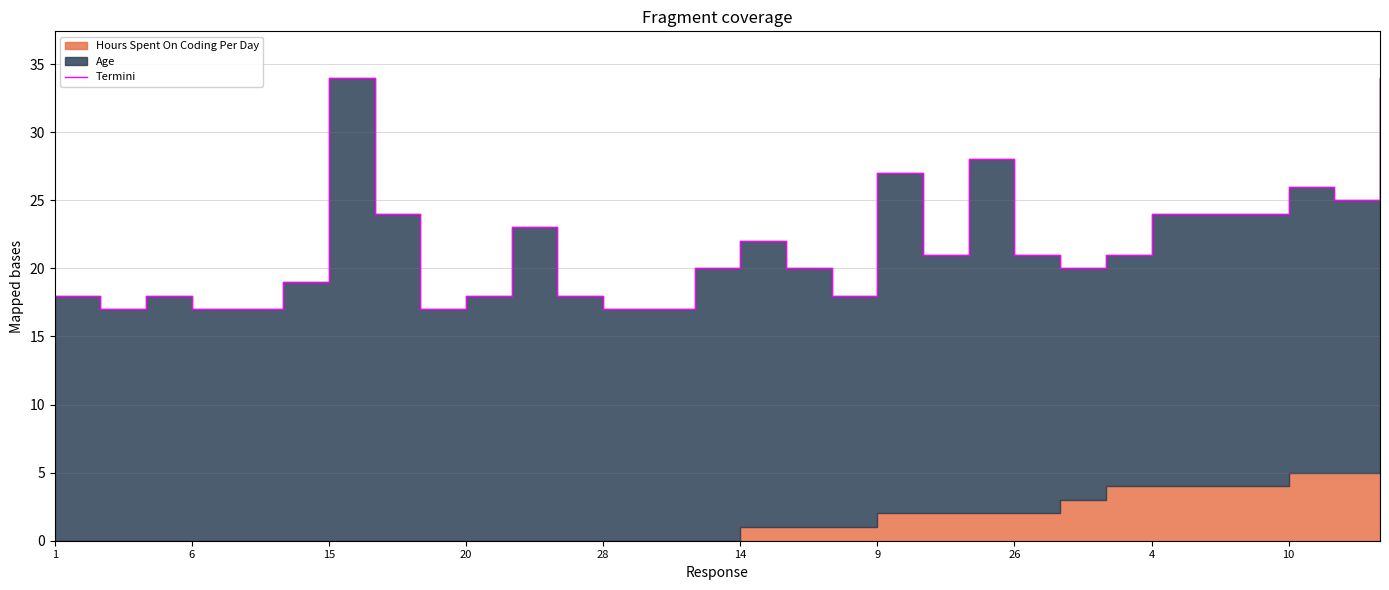

How many data points does each series have?

30